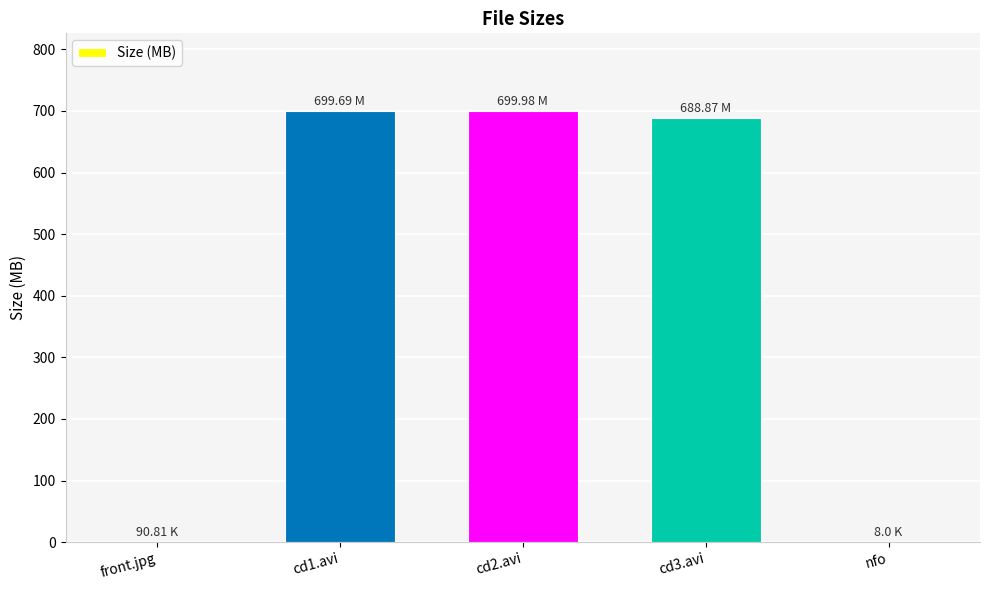

Between front.jpg and cd2.avi, which is larger?

cd2.avi